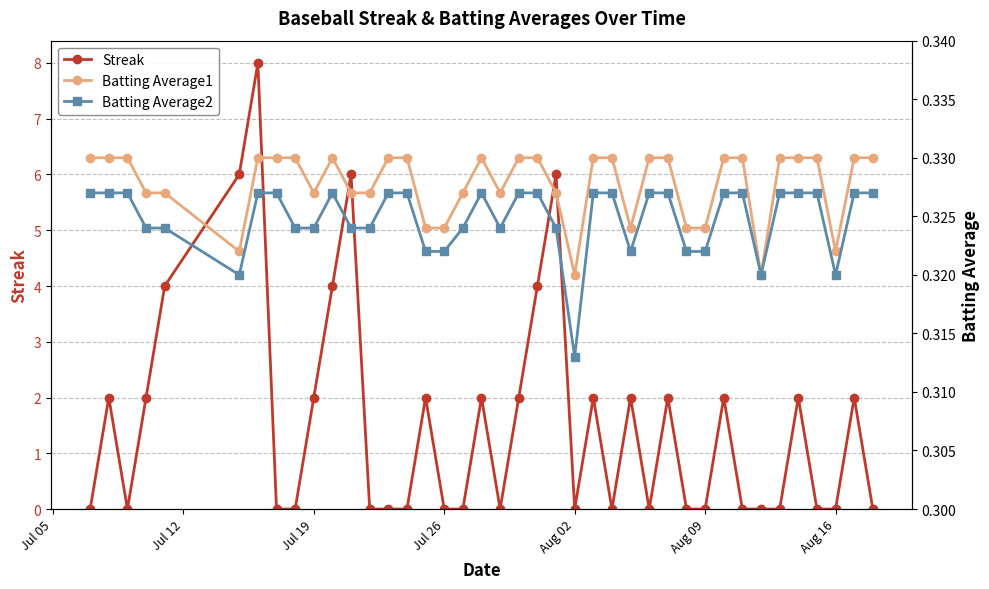

True or false: Streak has more than 1 points higher than both neighbors.

True